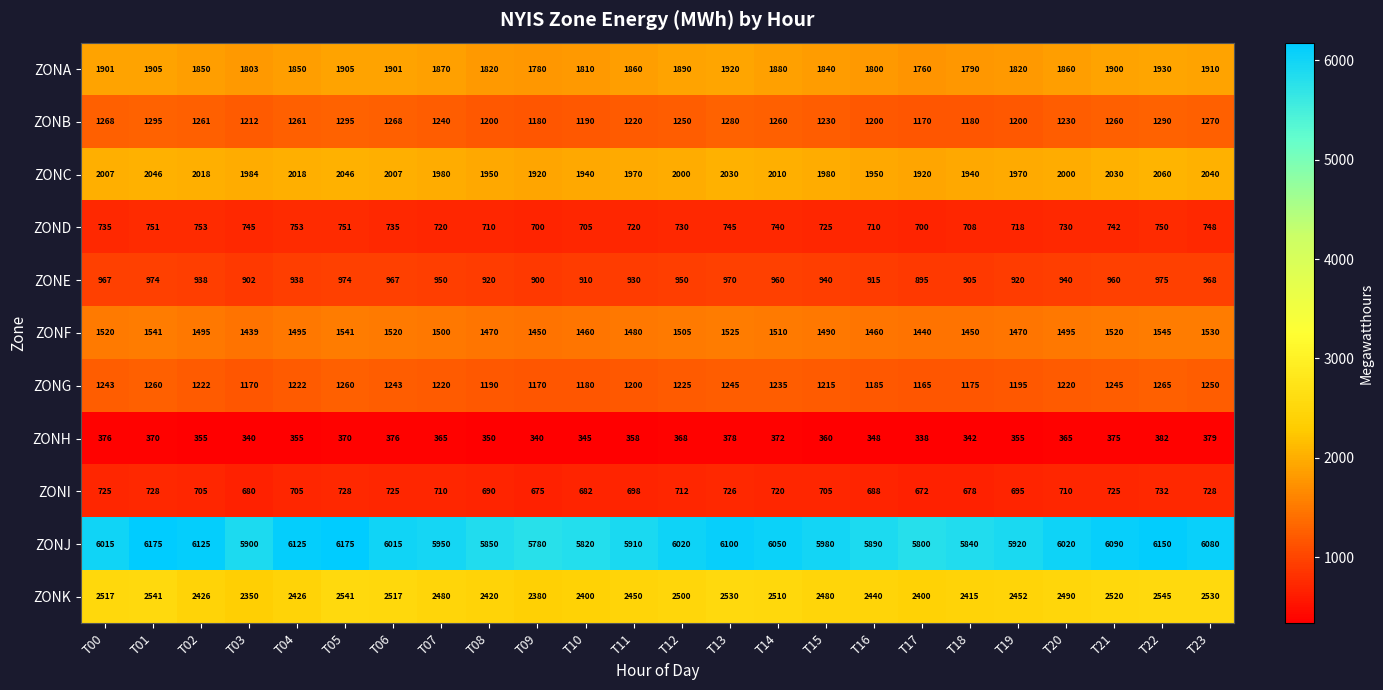

Which series changed the most between T05 and T13?

ZONJ